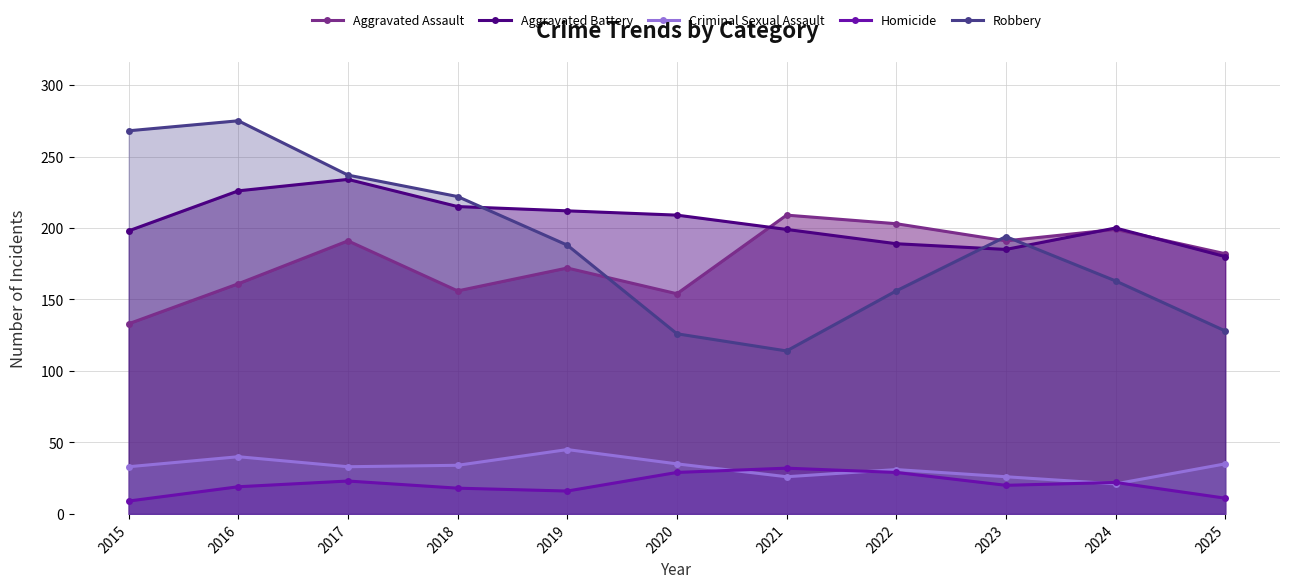

Is it true that Criminal Sexual Assault equals 35 at 2020?

True